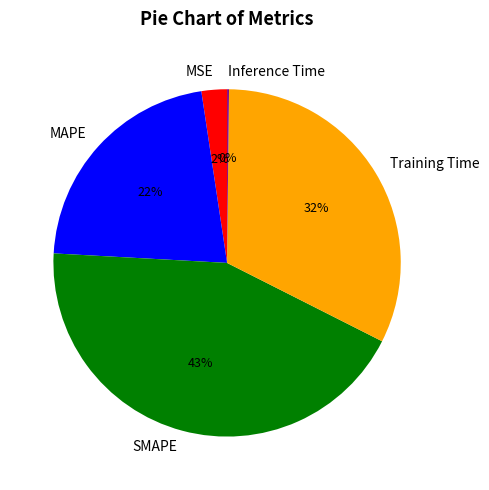

Does SMAPE represent more than half of the total?

No